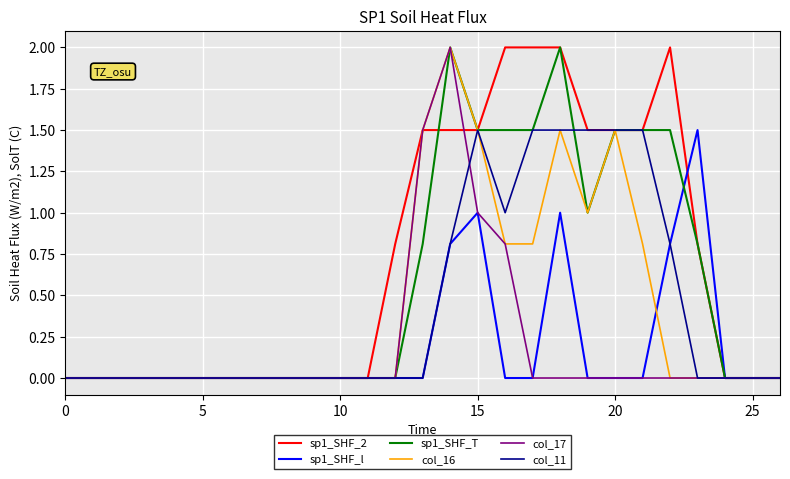

What is the maximum value for col_16?

2.0